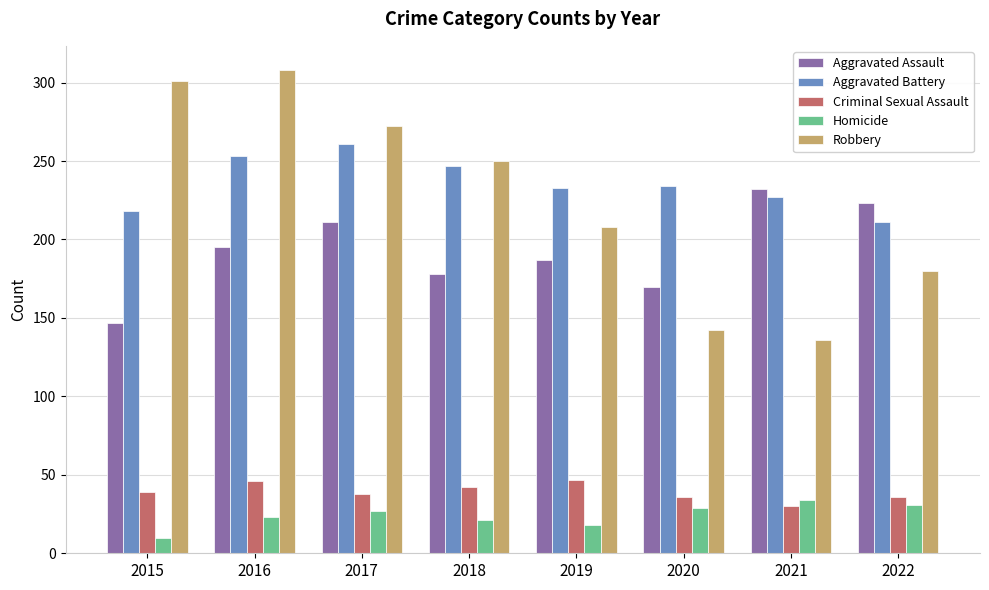

What is the smallest value displayed?

10